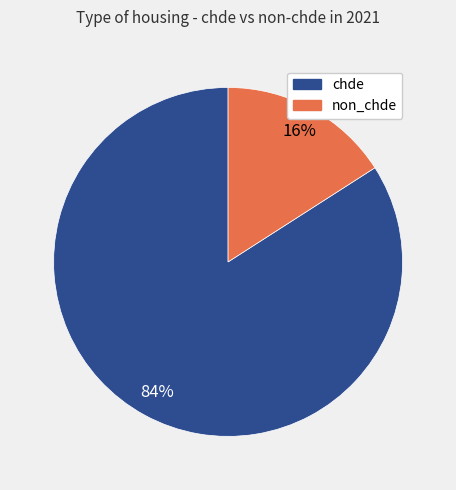

Is there any slice that represents more than half of the pie?

Yes